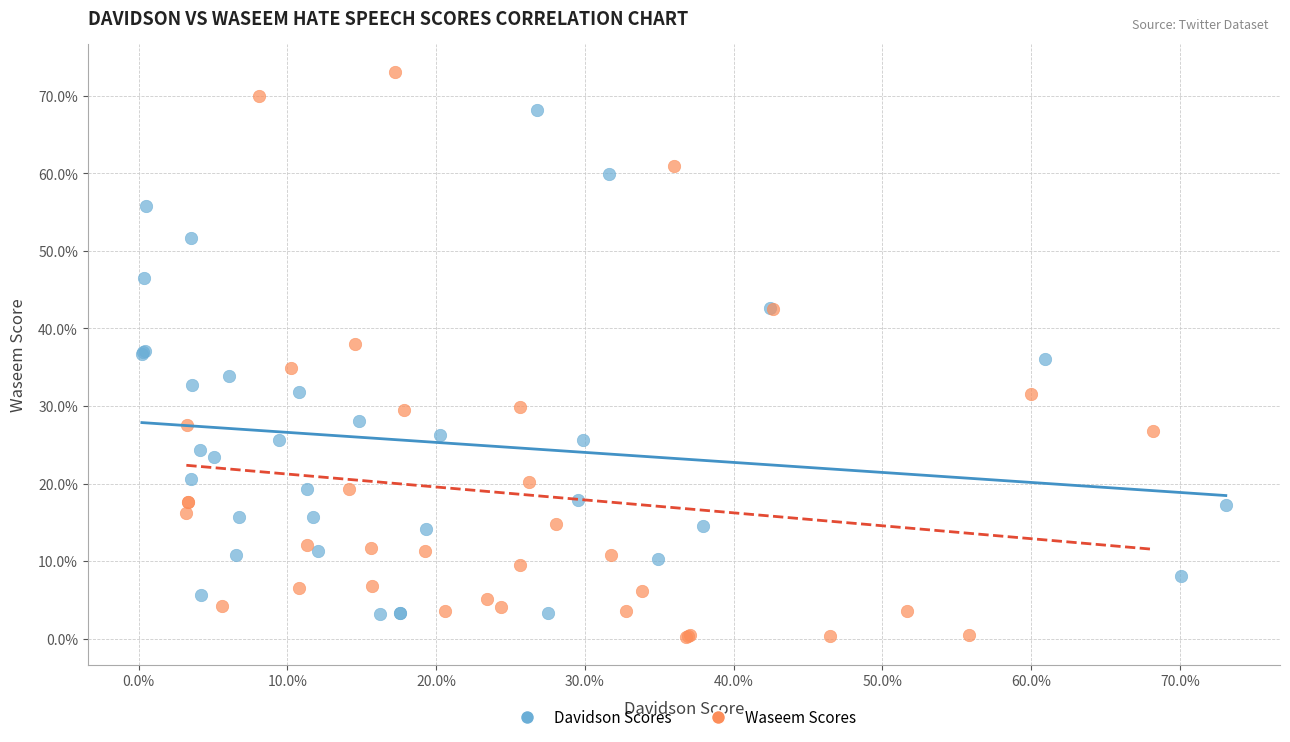

Which series reaches the maximum Y coordinate?

Waseem Scores